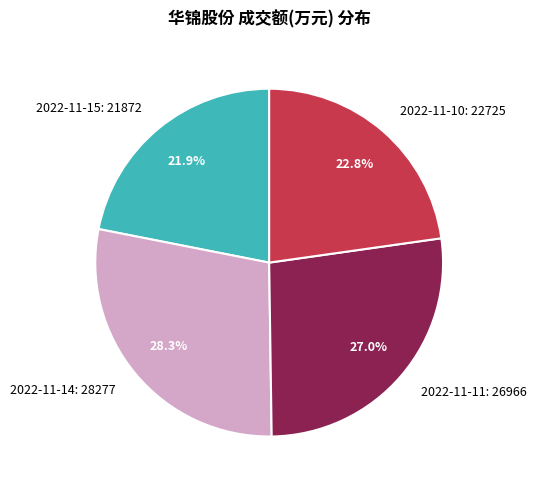

The 2022-11-14 slice represents 17% of the pie. True or false?

False